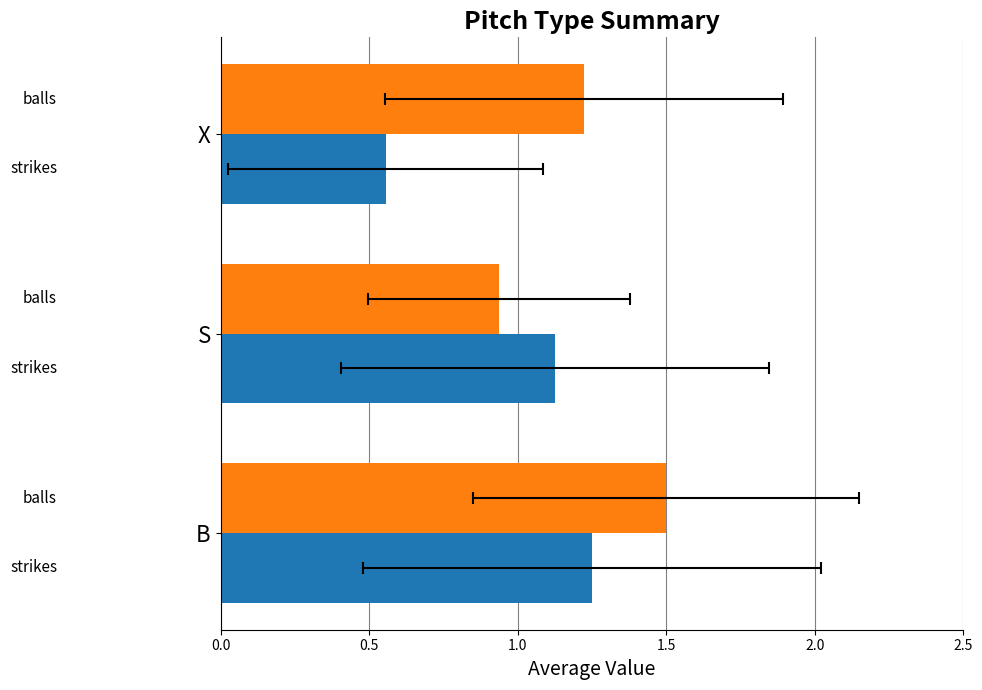

Count the number of categories in the chart.

3